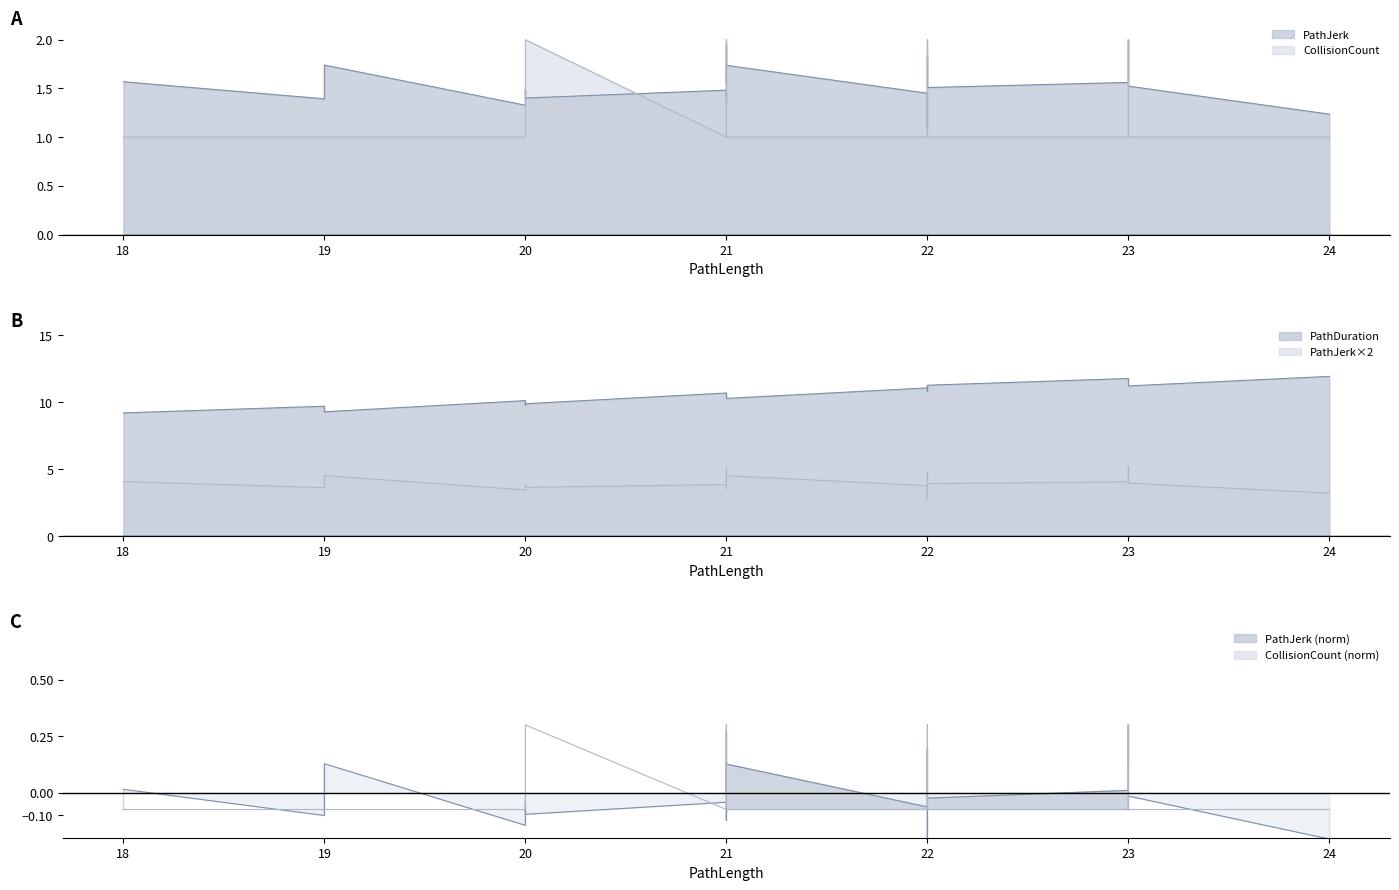

True or false: PathJerk has more than 2 points higher than both neighbors.

True